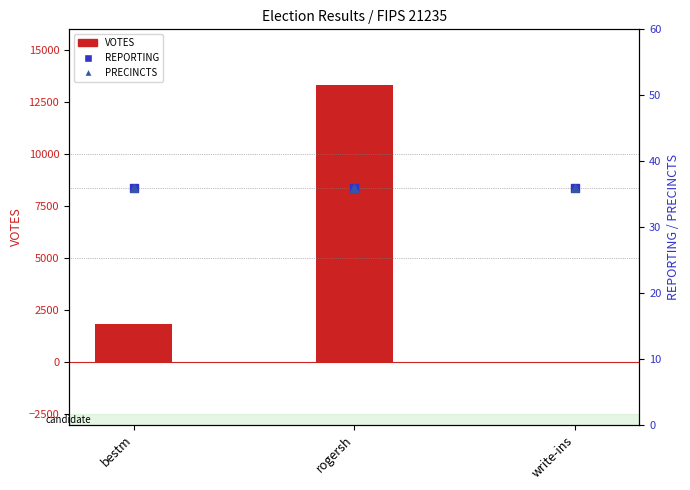

At how many categories does at least one series exceed 12486?

1